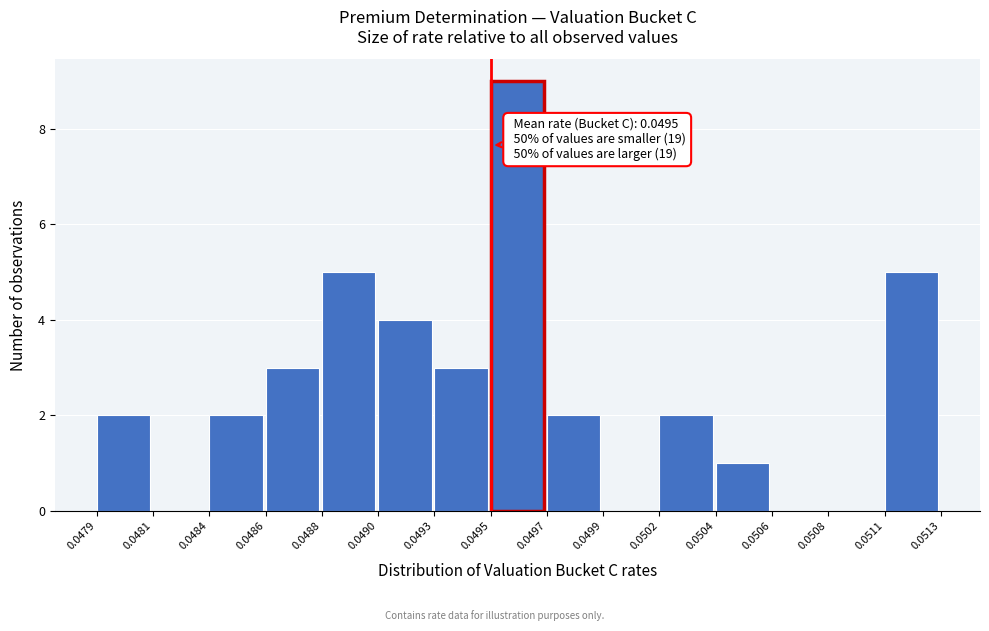

Reading right to left, list all the values displayed in this chart.

0.0511=5	0.0508=0	0.0506=0	0.0504=1	0.0502=2	0.0499=0	0.0497=2	0.0495=9	0.0493=3	0.0490=4	0.0488=5	0.0486=3	0.0484=2	0.0481=0	0.0479=2